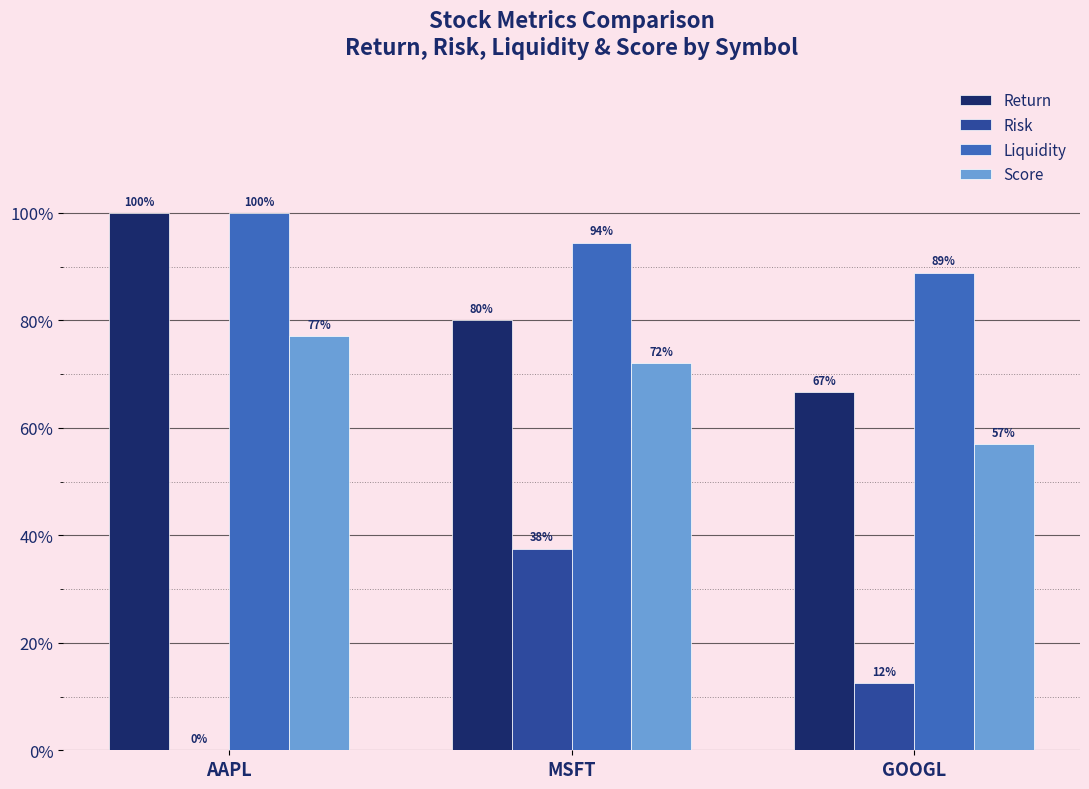

Which category has the highest value across all series?

AAPL